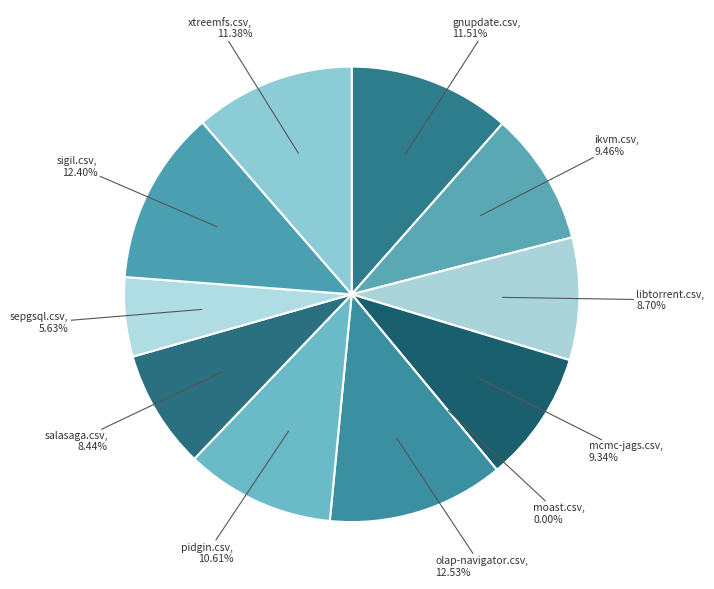

How many slices are in this pie chart?

11